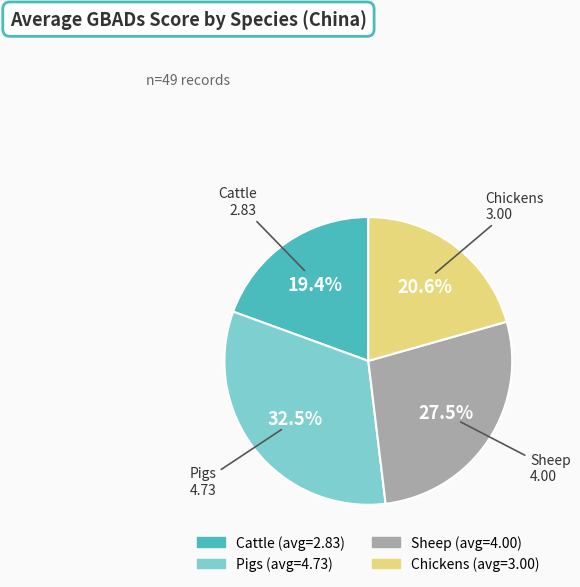

To the nearest percent, what is the difference between the Sheep and Chickens slice percentages?

7%